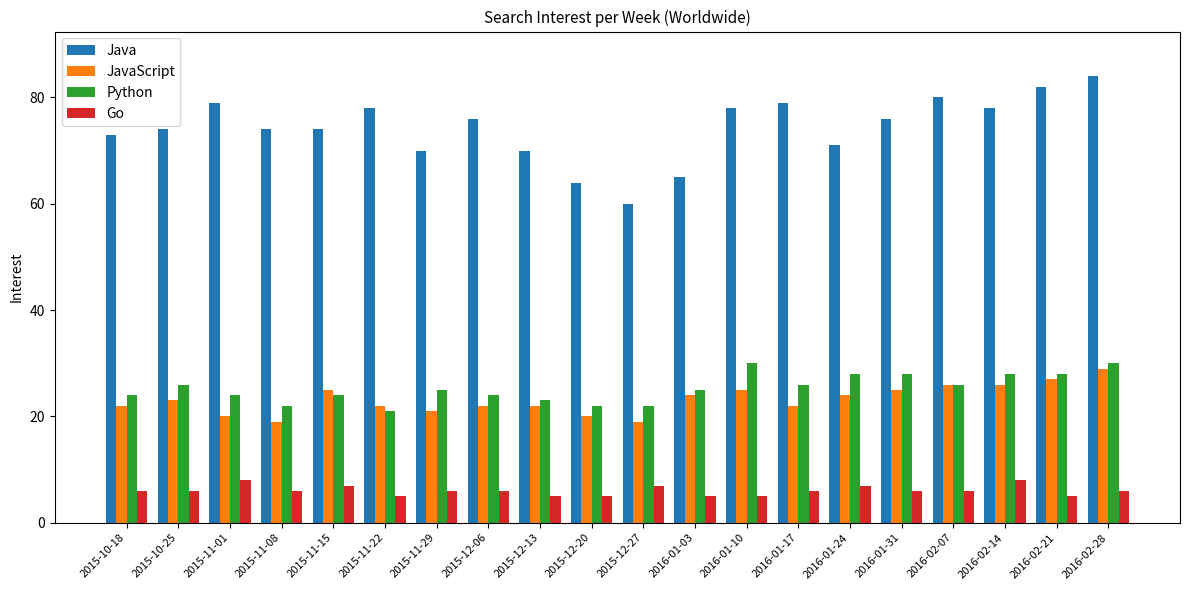

Count the number of categories in the chart.

20